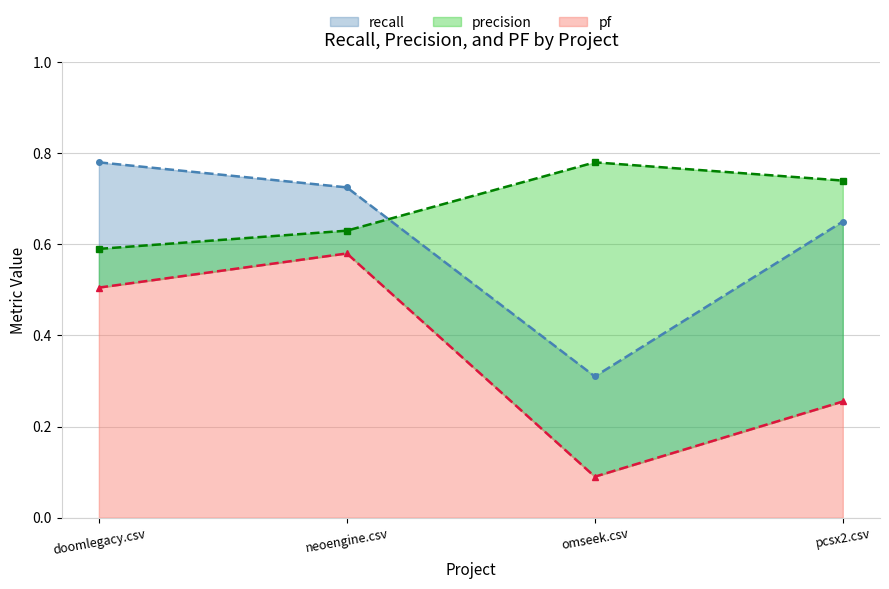

The pf series shows 0.6 at neoengine.csv. True or false?

True